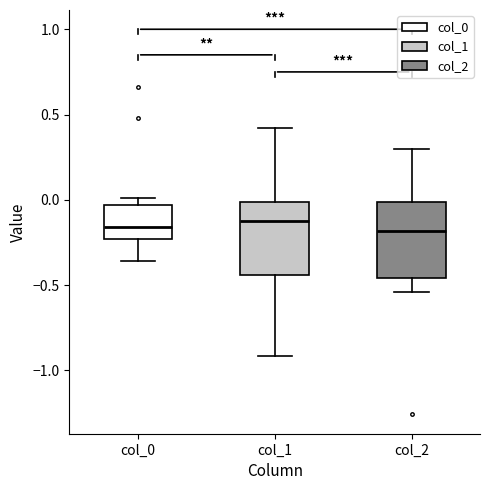

Where is the lower edge of the box for col_1 on the y-axis? The values are not printed on the chart, so give them approximately, as read against the axis.

-0.45